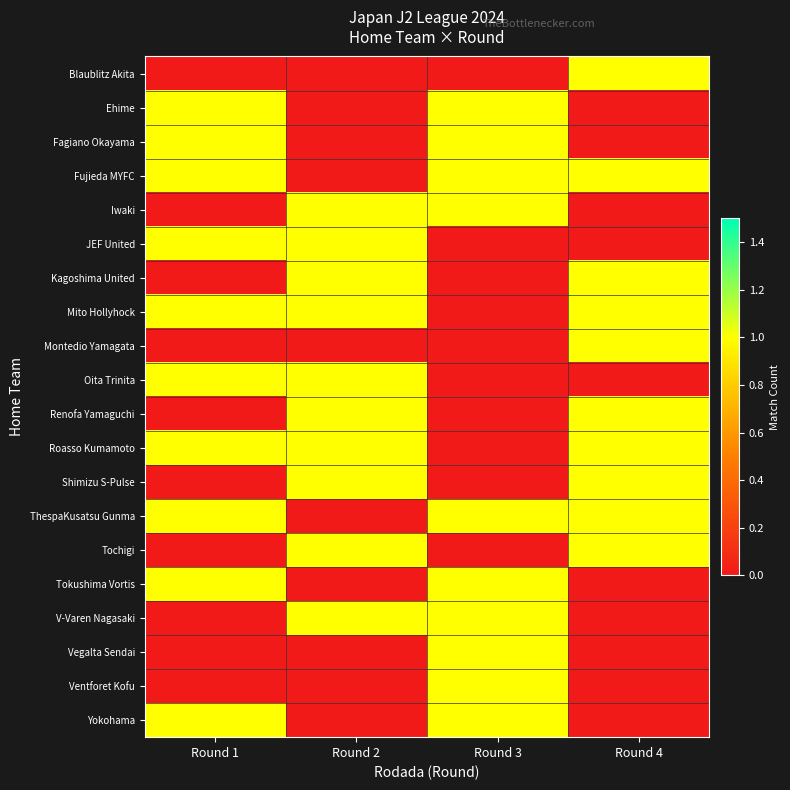

What is the difference between the highest and lowest values at Round 2?

1